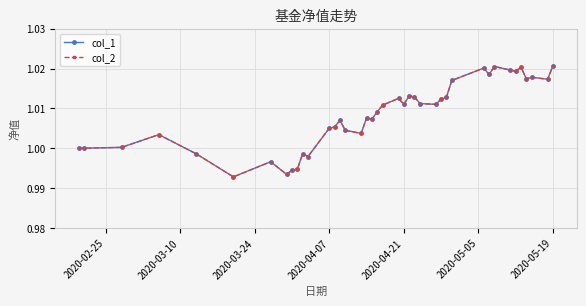

Does the chart have visible grid lines?

Yes